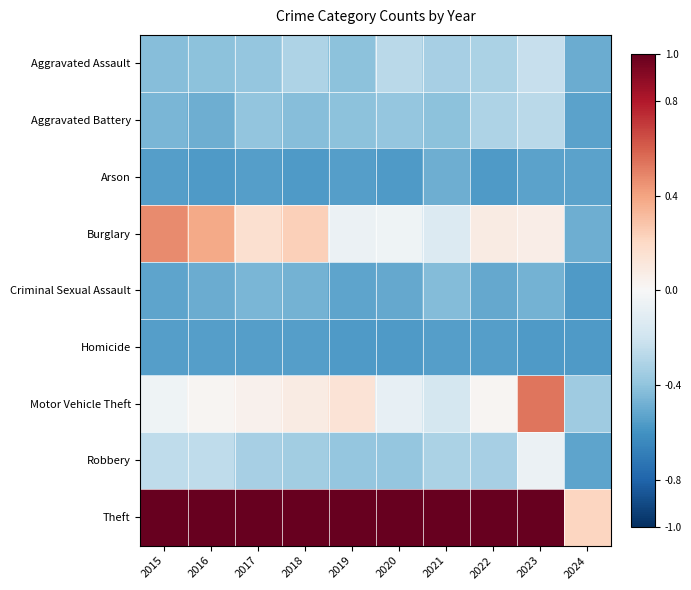

Between 2021 and 2015, which is larger?

2021